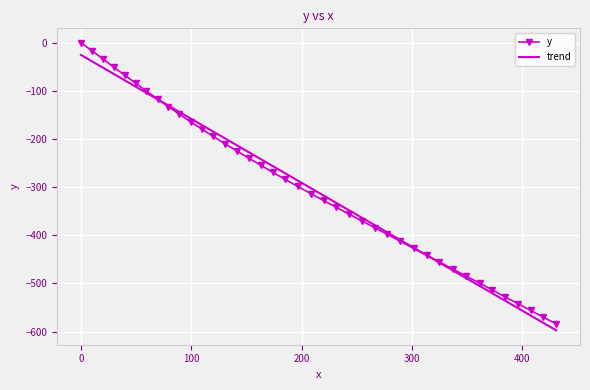

What is the maximum value for trend?

-25.4